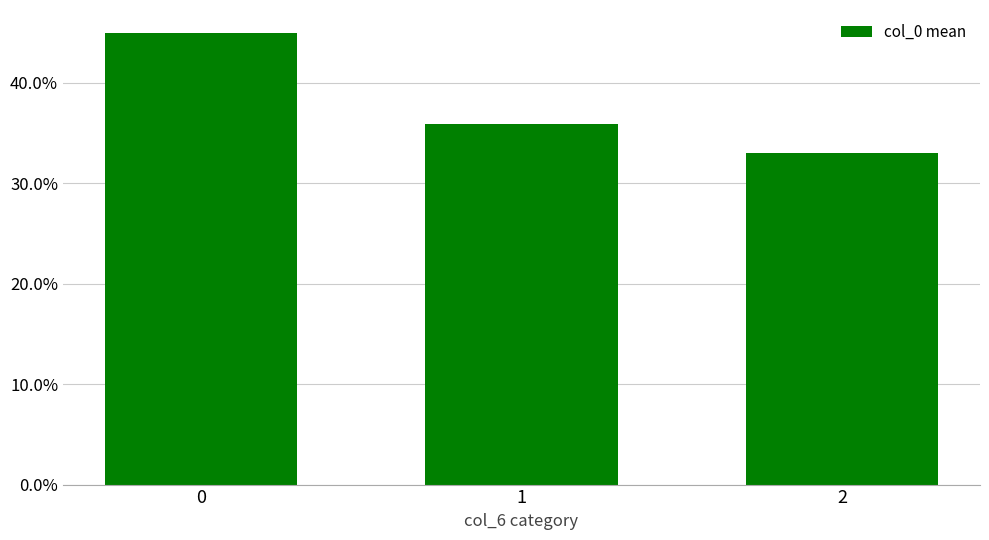

Is it true that the value at 0 is 30.7?

False